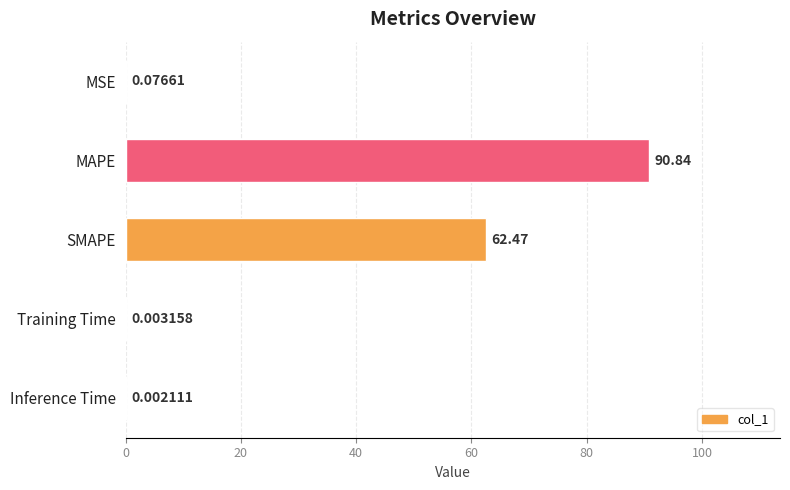

At which label is the value closest to 45?

SMAPE